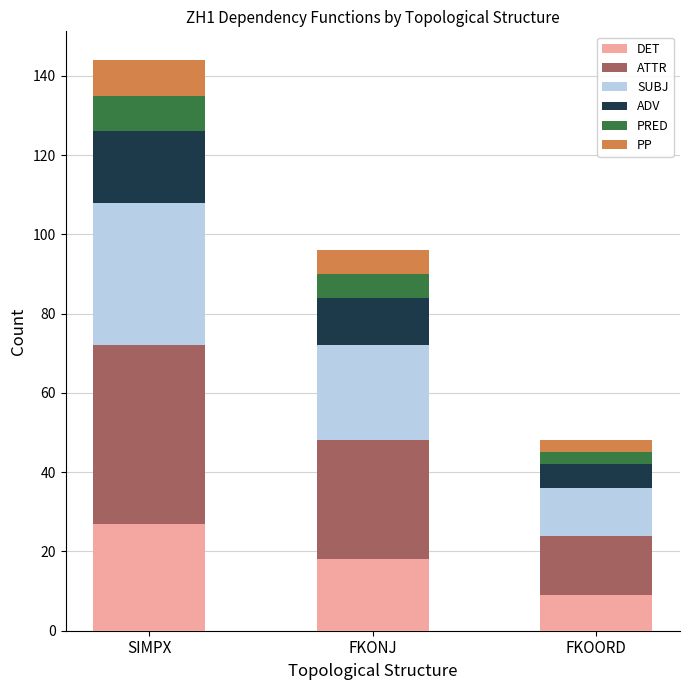

What is the total value across all series at SIMPX?

144